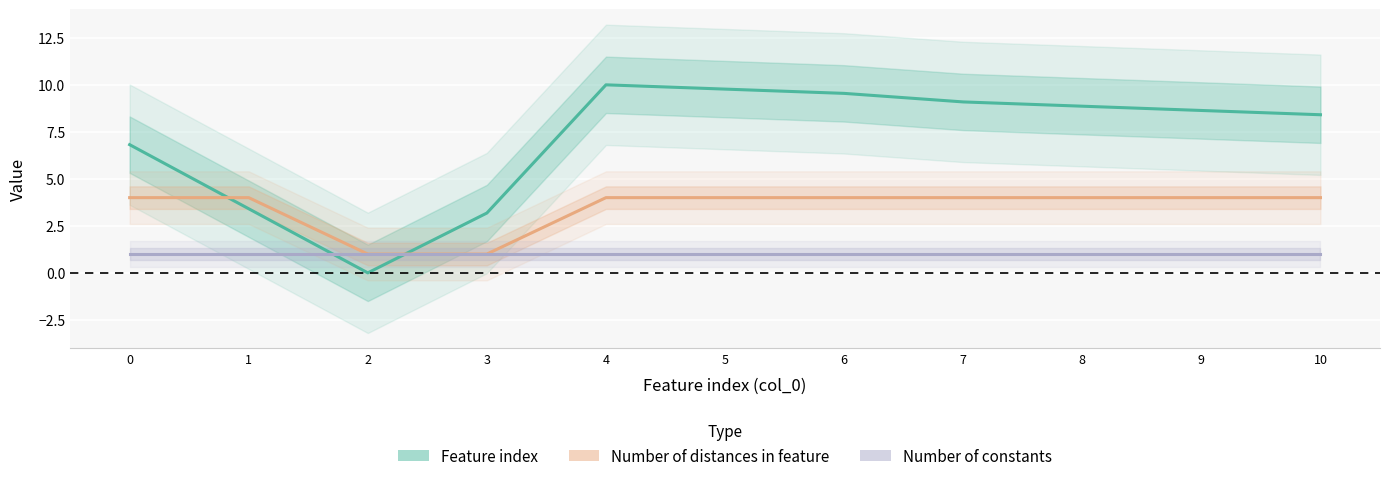

True or false: Number of constants and Number of distances in feature intersect in this chart.

False